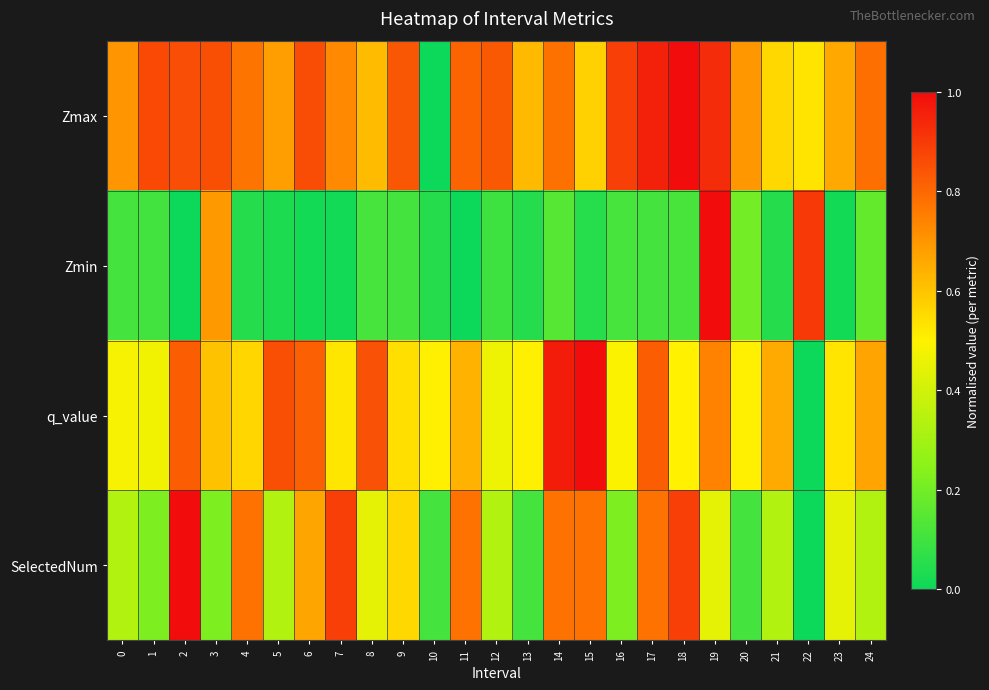

What is the difference between the highest and lowest values at 17?

0.8